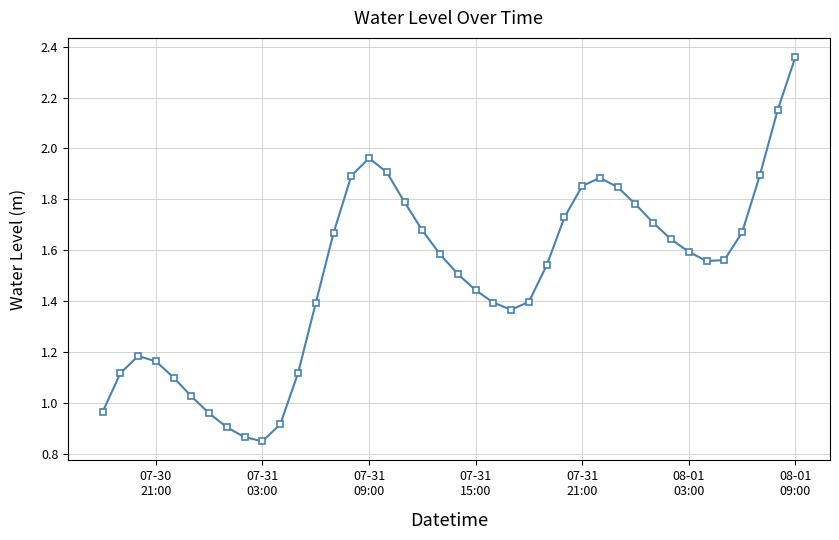

How many interior local peaks (higher than both neighbors) does the data have?

3